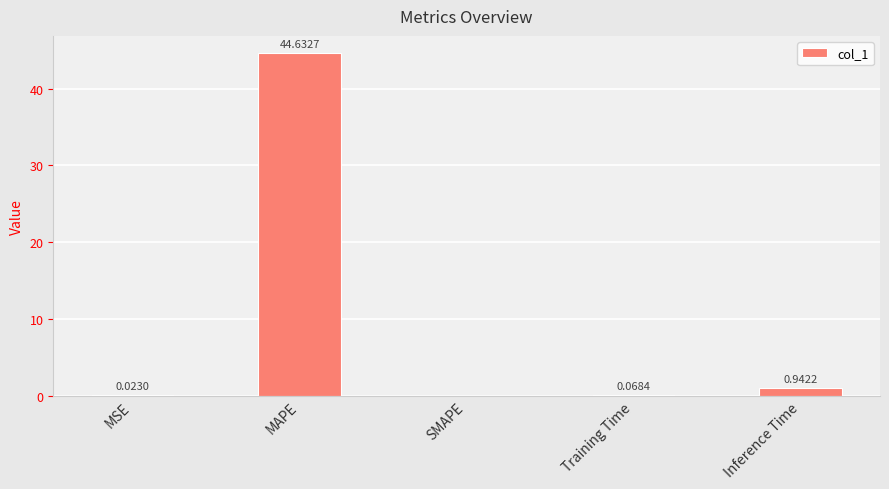

What is the sum of the values at Inference Time and MSE?

1.0